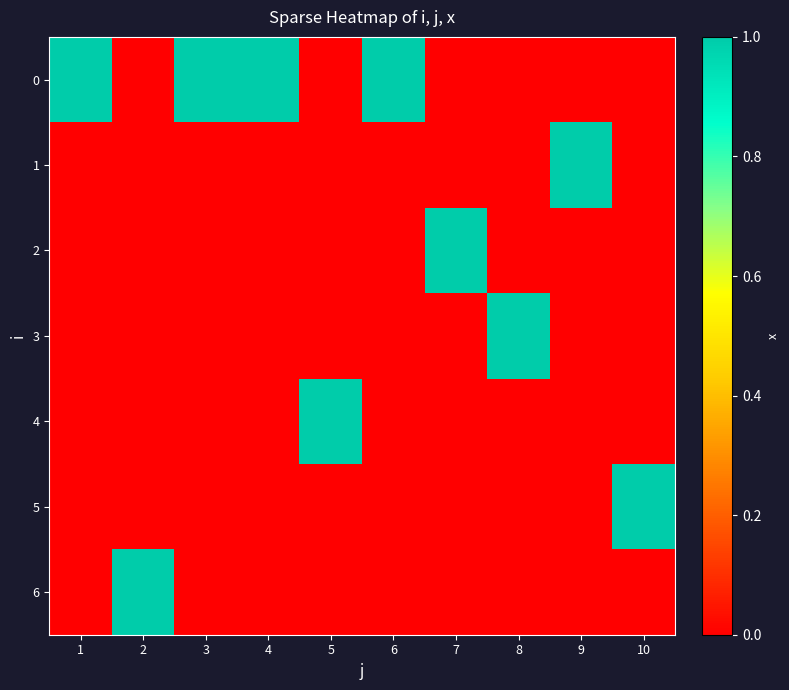

Reading left to right, transcribe all the data shown in this chart.

0: 1=1	2=0	3=1	4=1	5=0	6=1	7=0	8=0	9=0	10=0
1: 1=0	2=0	3=0	4=0	5=0	6=0	7=0	8=0	9=1	10=0
2: 1=0	2=0	3=0	4=0	5=0	6=0	7=1	8=0	9=0	10=0
3: 1=0	2=0	3=0	4=0	5=0	6=0	7=0	8=1	9=0	10=0
4: 1=0	2=0	3=0	4=0	5=1	6=0	7=0	8=0	9=0	10=0
5: 1=0	2=0	3=0	4=0	5=0	6=0	7=0	8=0	9=0	10=1
6: 1=0	2=1	3=0	4=0	5=0	6=0	7=0	8=0	9=0	10=0